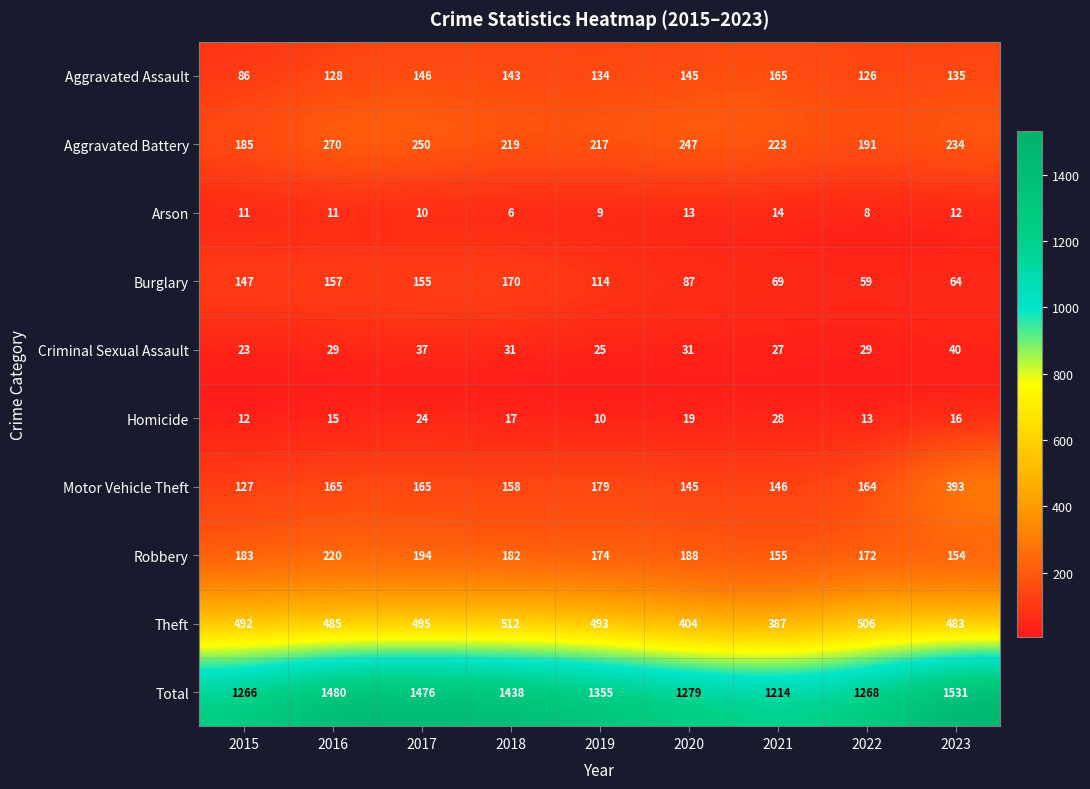

Count the number of categories in the chart.

9